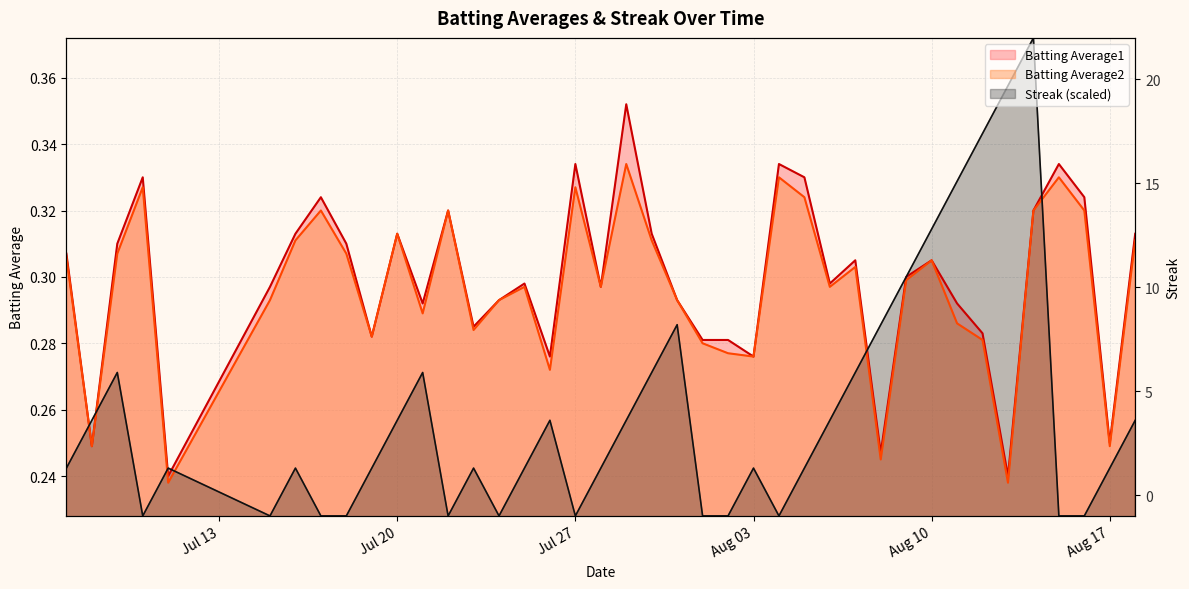

What is the sum of all Batting Average1 values?

11.9